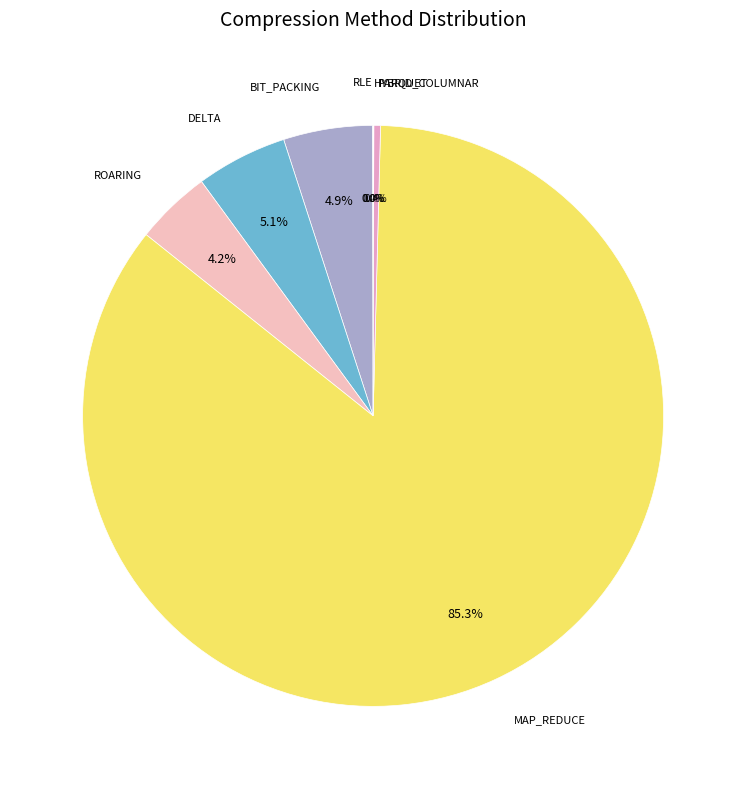

What portion of the pie excludes DELTA?

94.9%